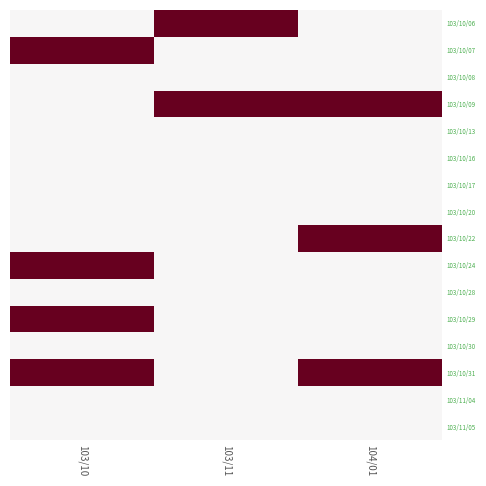

What is the difference between the highest and lowest values at 103/11?

1